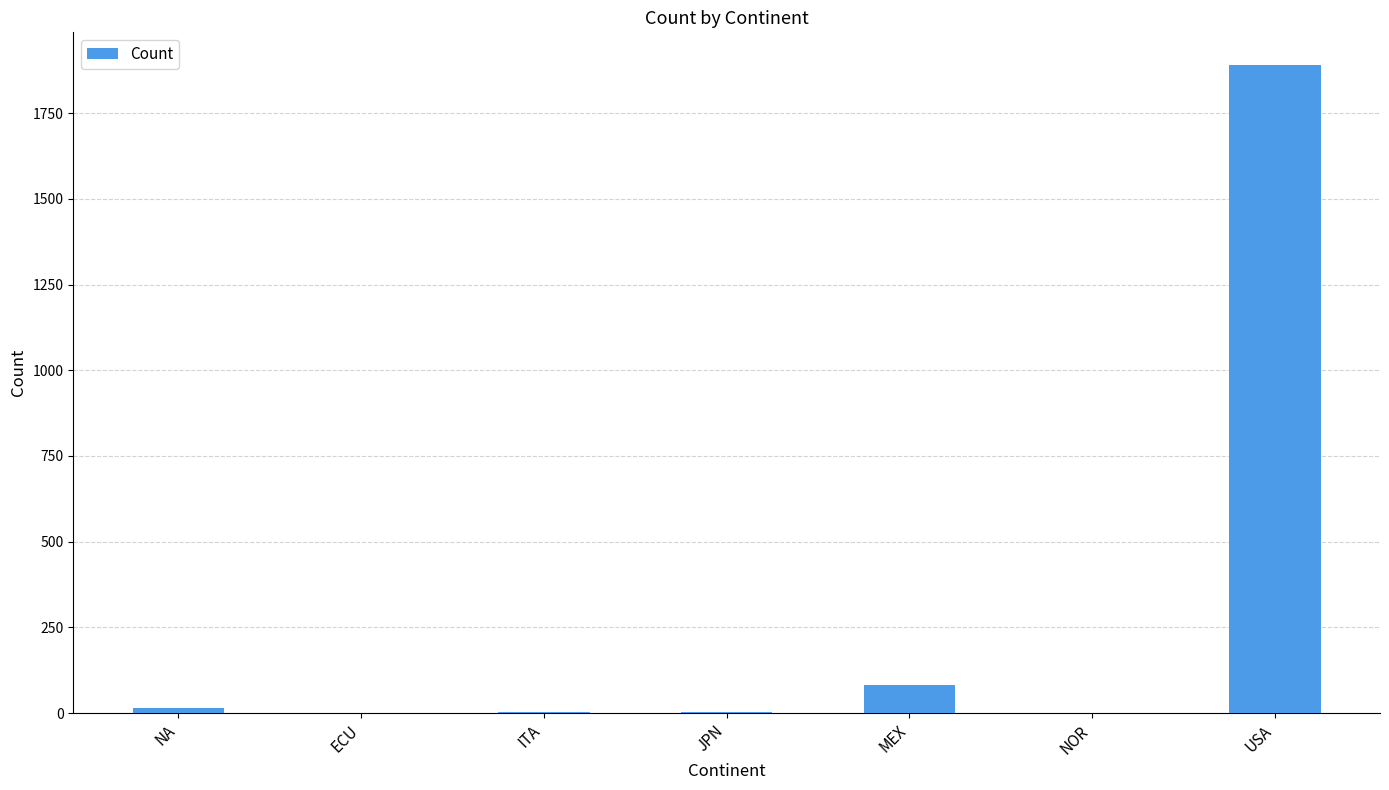

What is the maximum value shown in the chart?

1891